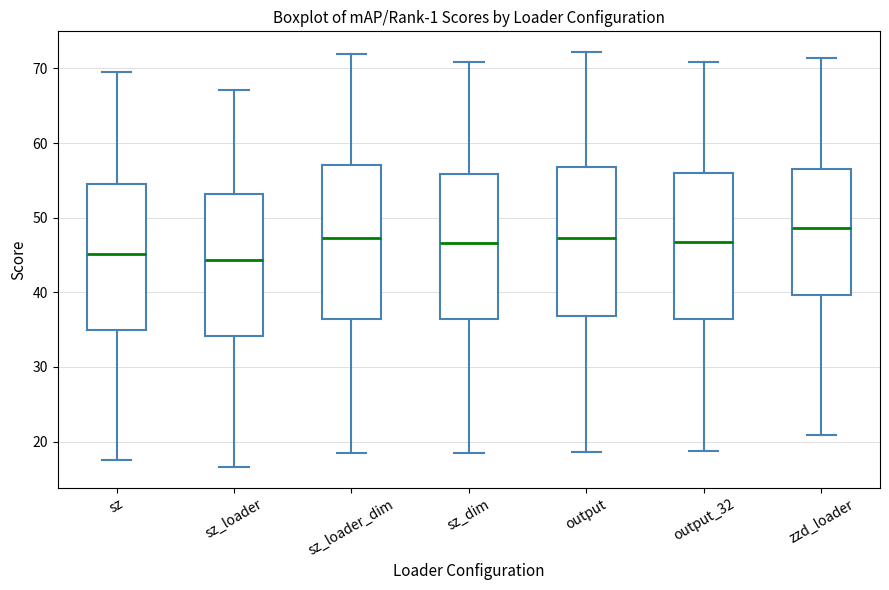

Reading left to right, transcribe this box plot: for each box, give where its median line is, the range the box spans, and where its two whiskers end, as read against the y-axis. The values are not printed on the chart, so give them approximately, as read against the axis.

sz: median 45, box 35 to 55, whiskers 18 to 70
sz_loader: median 44, box 34 to 53, whiskers 17 to 67
sz_loader_dim: median 47, box 36 to 57, whiskers 19 to 72
sz_dim: median 47, box 36 to 56, whiskers 19 to 71
output: median 47, box 37 to 57, whiskers 19 to 72
output_32: median 47, box 36 to 56, whiskers 19 to 71
zzd_loader: median 49, box 40 to 56, whiskers 21 to 71